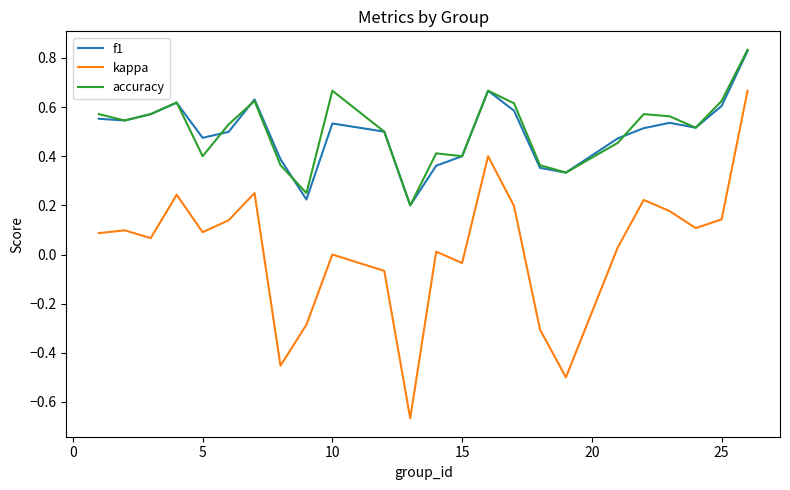

Which series has the largest range (max minus min)?

kappa